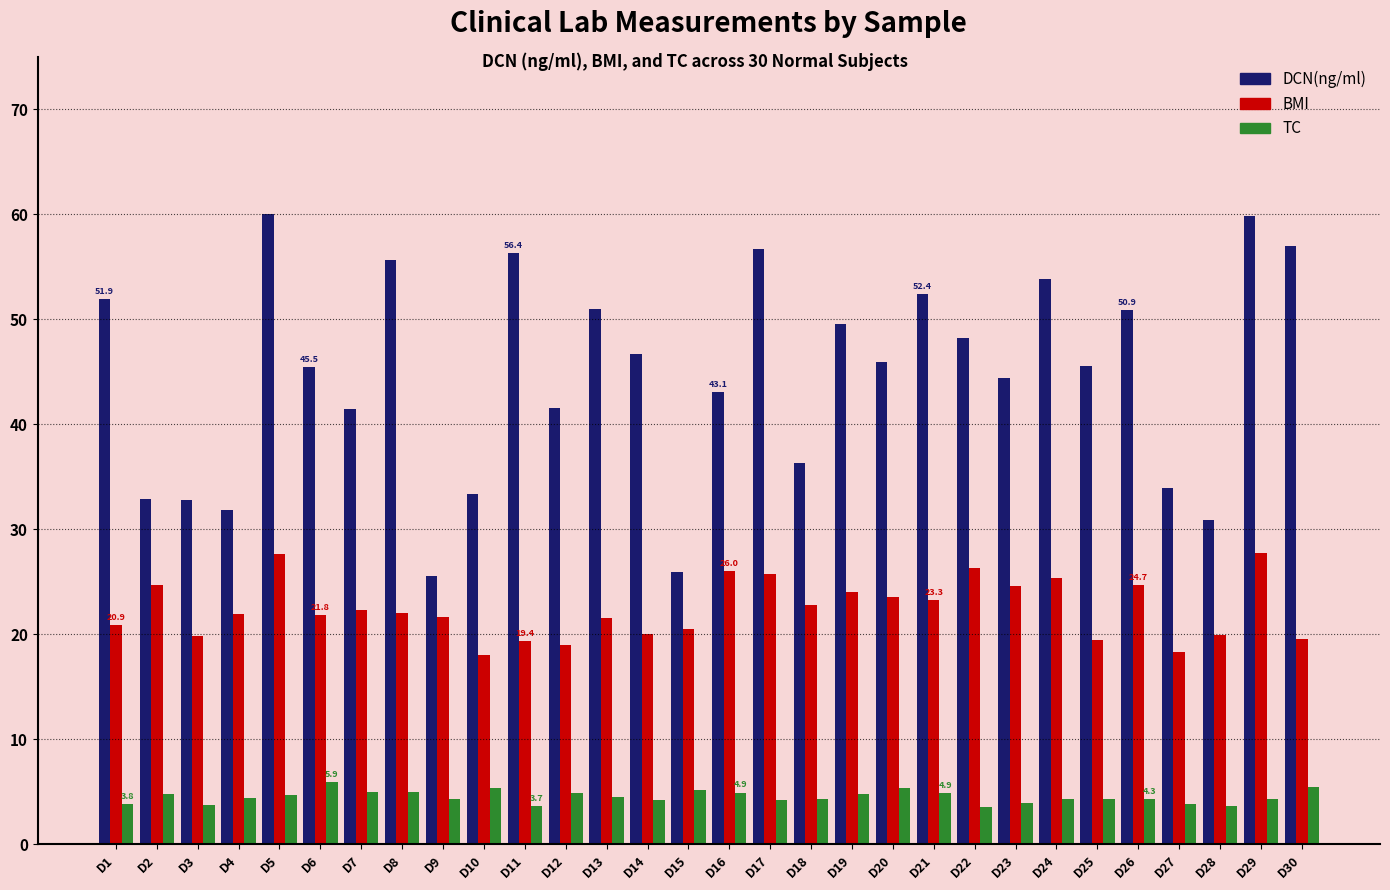

The value of TC at D17 is 4.2. True or false?

True